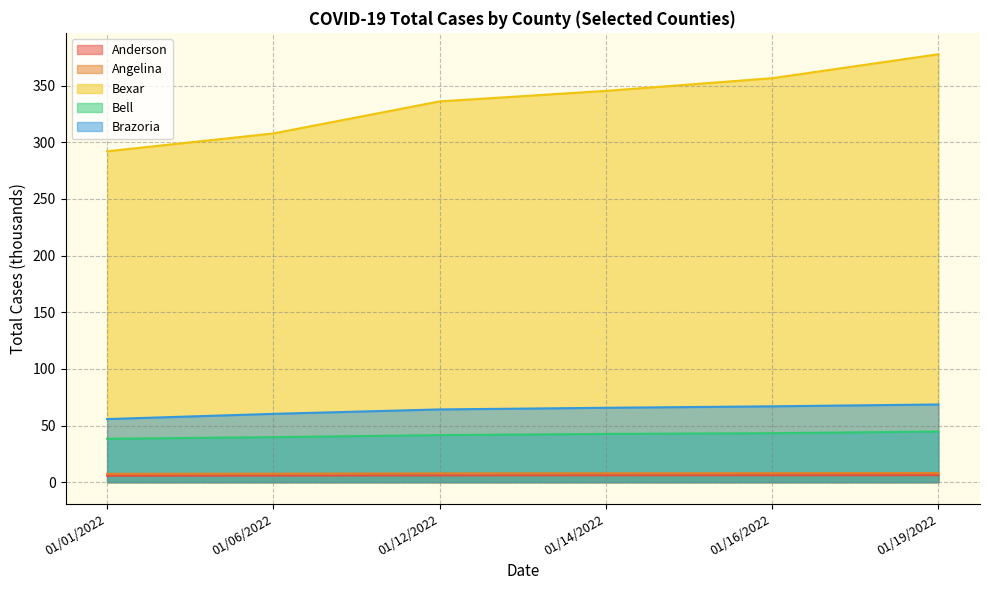

What is the sum of the Bell values at 01/16/2022 and 01/19/2022?

87.9